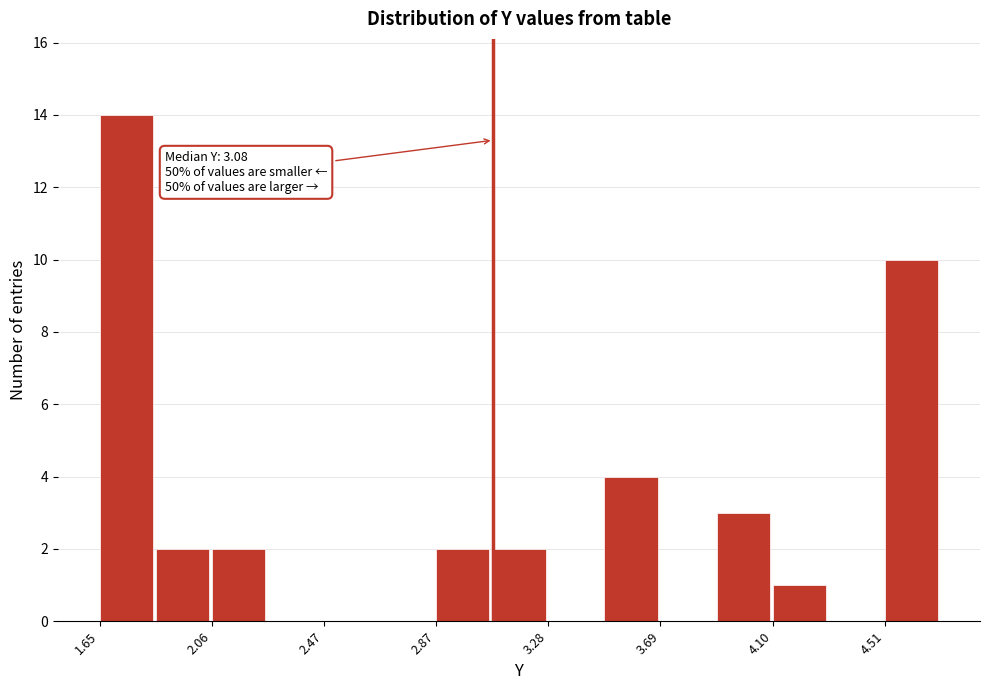

Over which range of the x-axis is the bar tallest?

1.65 to 1.85